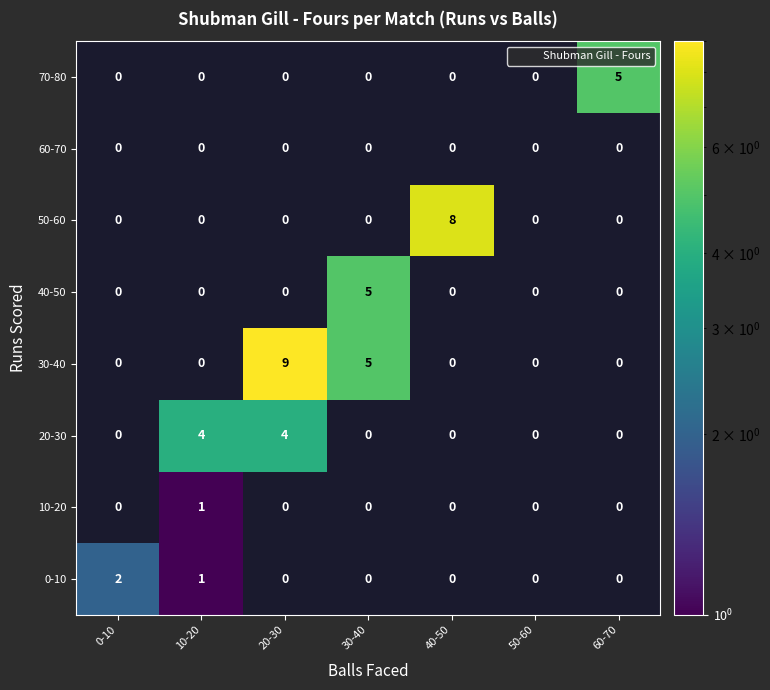

Which series has the widest spread of values?

30-40